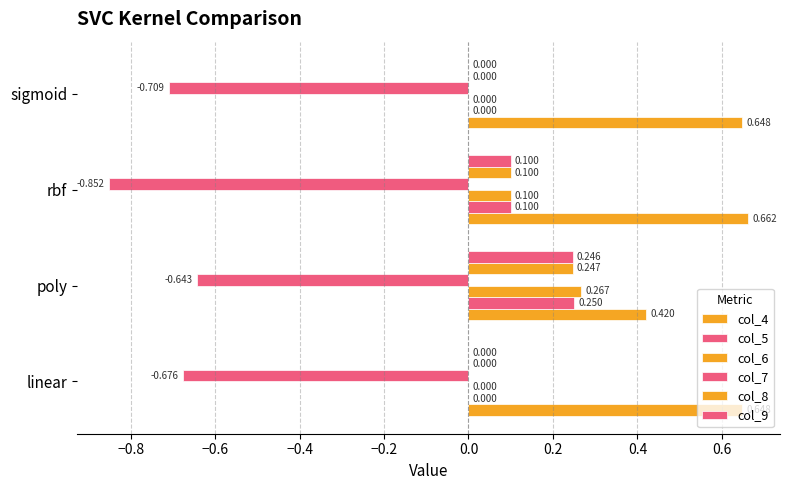

How many values in col_6 are above zero?

2